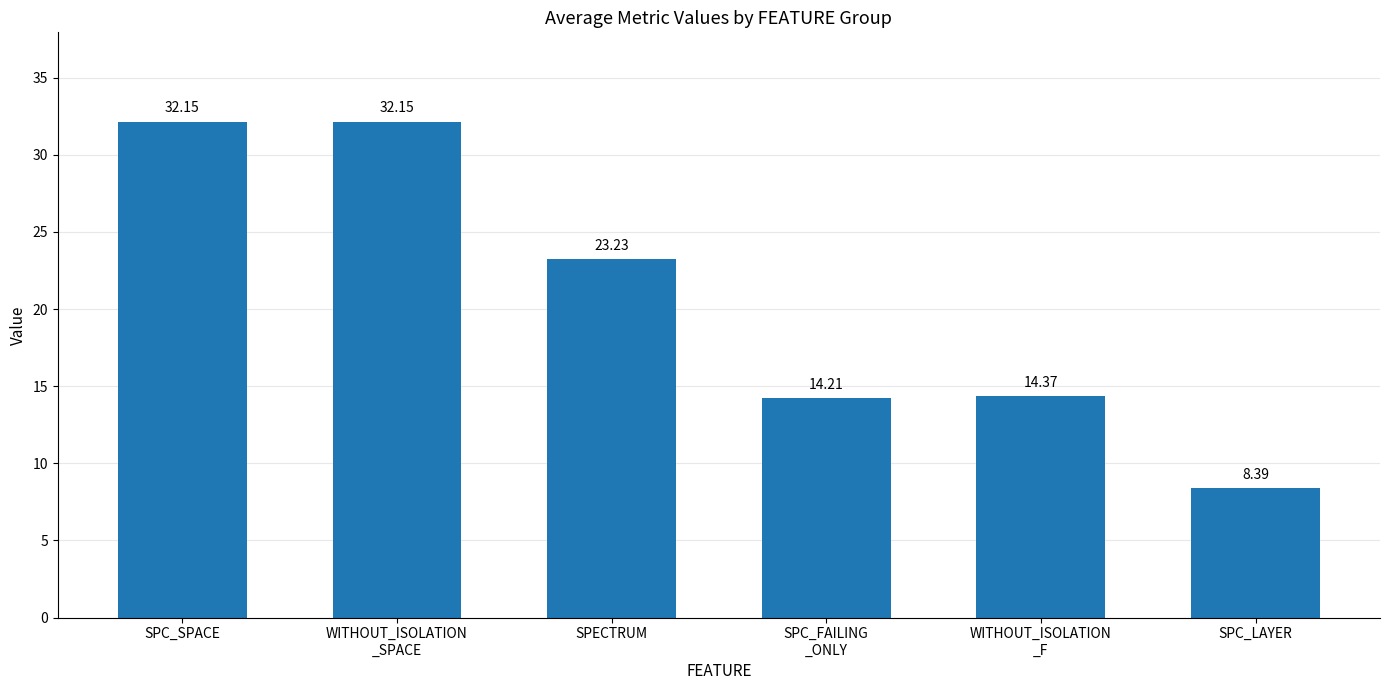

Which category has the lowest value across all series?

SPC_LAYER